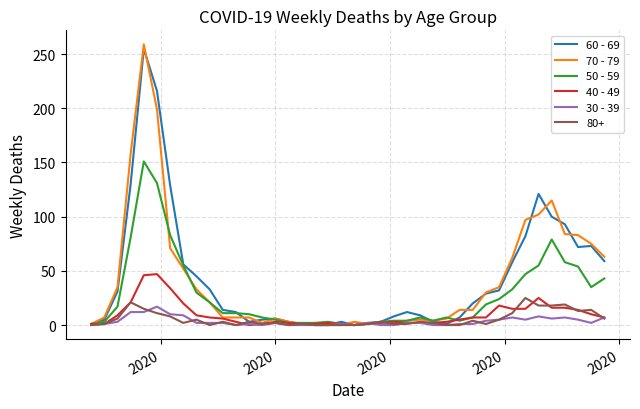

Which series has the largest range (max minus min)?

70 - 79